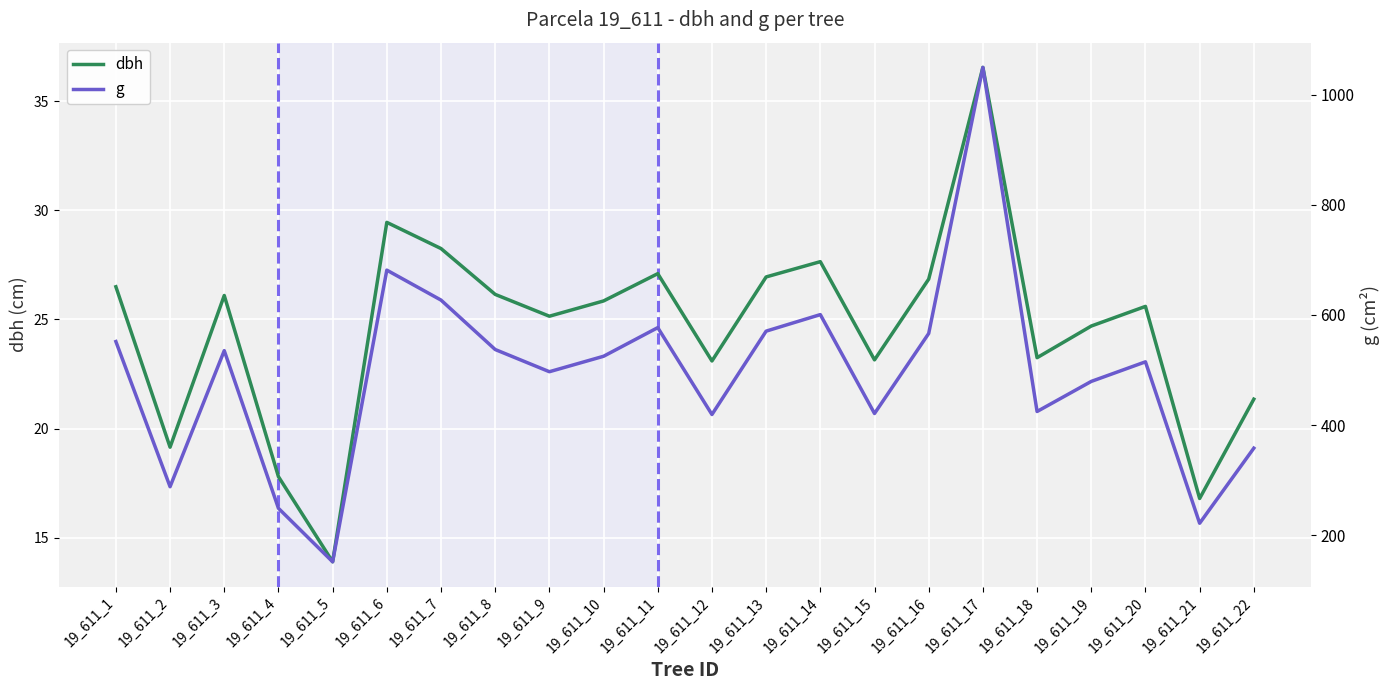

Reading left to right, list all the values displayed in this chart.

dbh: 26.5	19.1	26.1	17.8	13.9	29.4	28.2	26.1	25.1	25.9	27.1	23.1	26.9	27.6	23.1	26.9	36.5	23.2	24.7	25.6	16.8	21.4
g: 551.5	288.0	535.0	248.8	151.8	681.2	626.8	537.1	496.8	524.8	576.8	419.1	570.4	600.5	420.9	566.2	1049.2	424.6	479.2	514.7	221.7	358.0